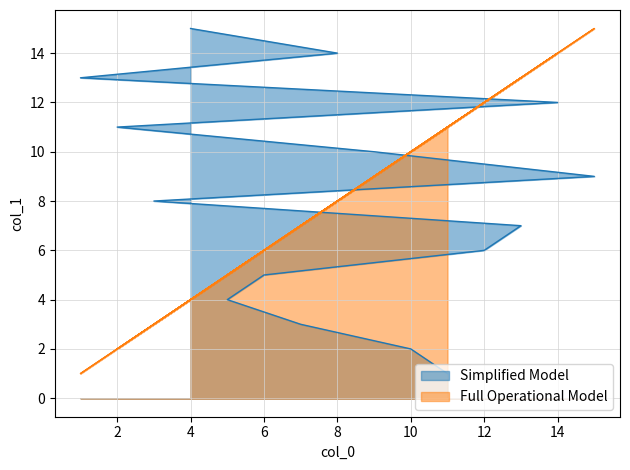

What is the sum of the Full Operational Model values at 8 and 14?

22